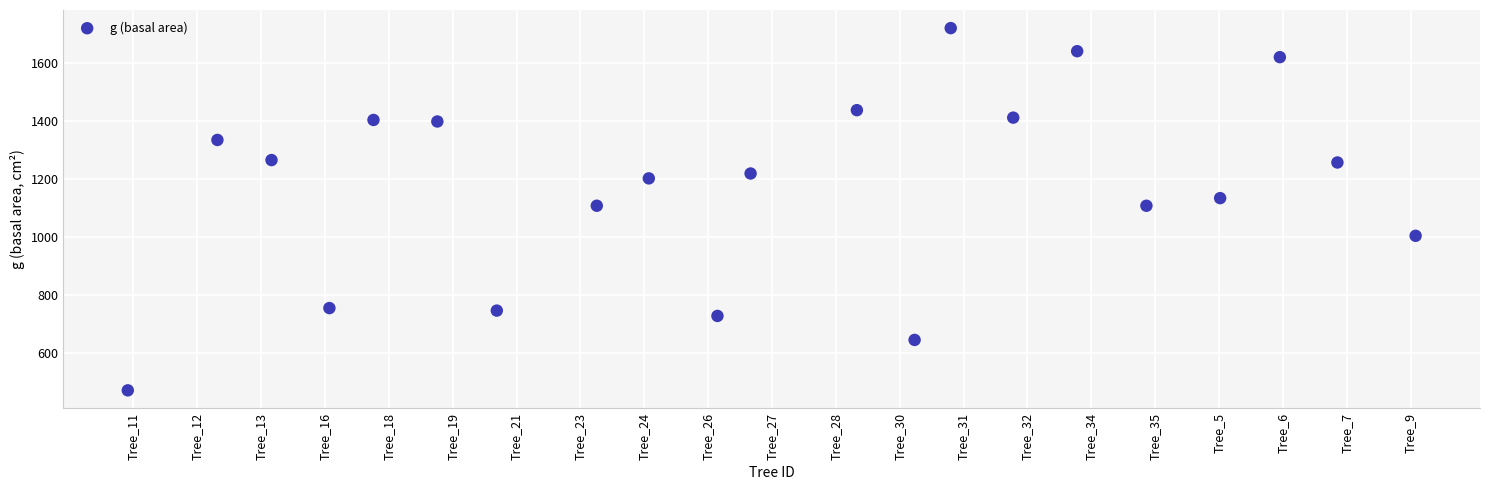

What is the range of X values (max minus min)?

20.2